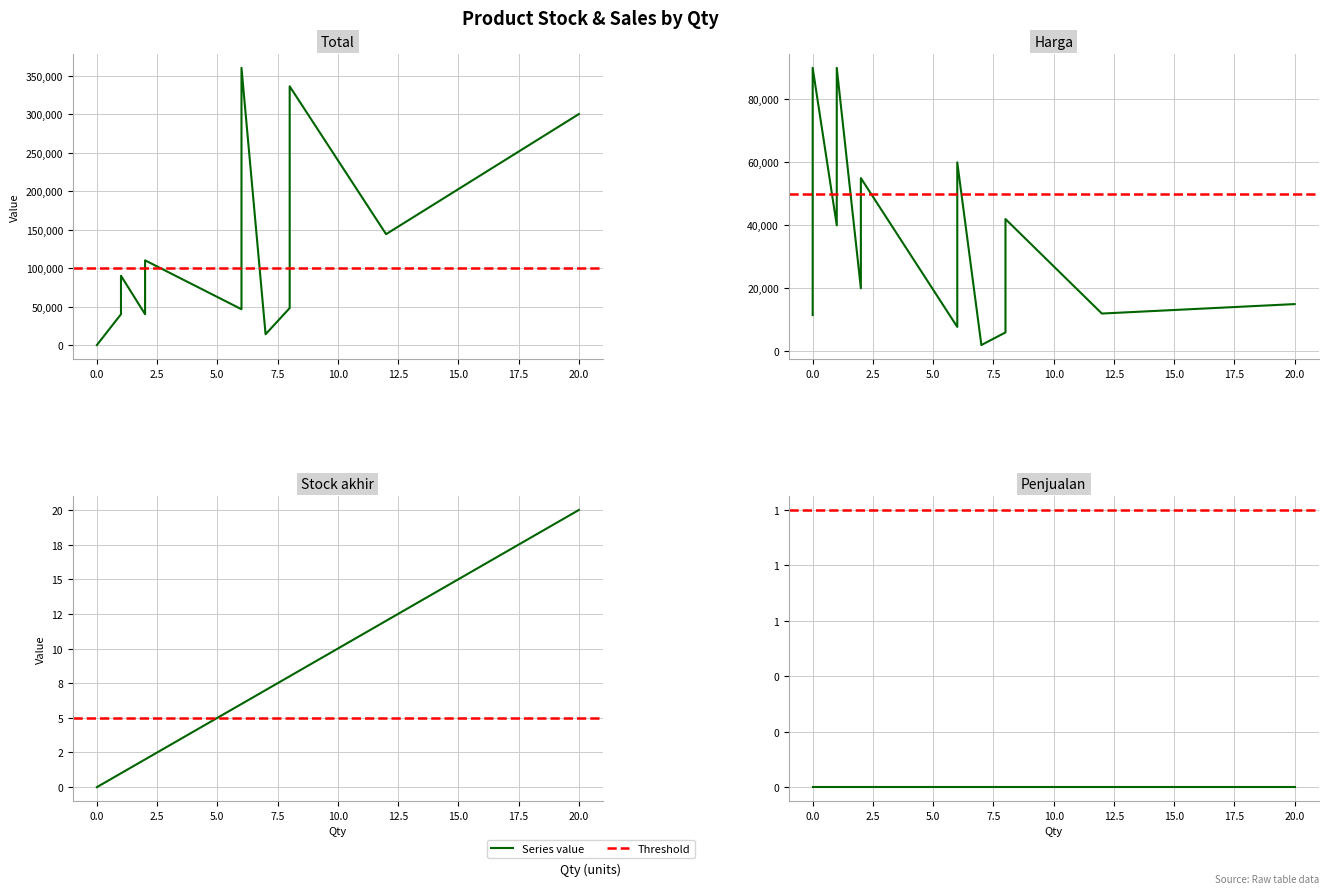

What is the maximum value shown in the chart?

360000